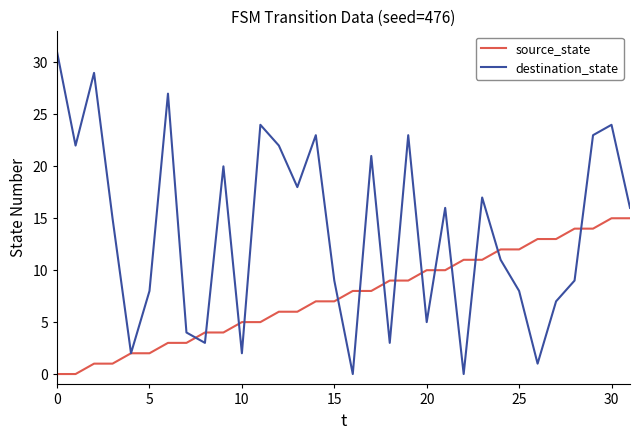

List the series in order of their overall mean, highest first.

destination_state, source_state